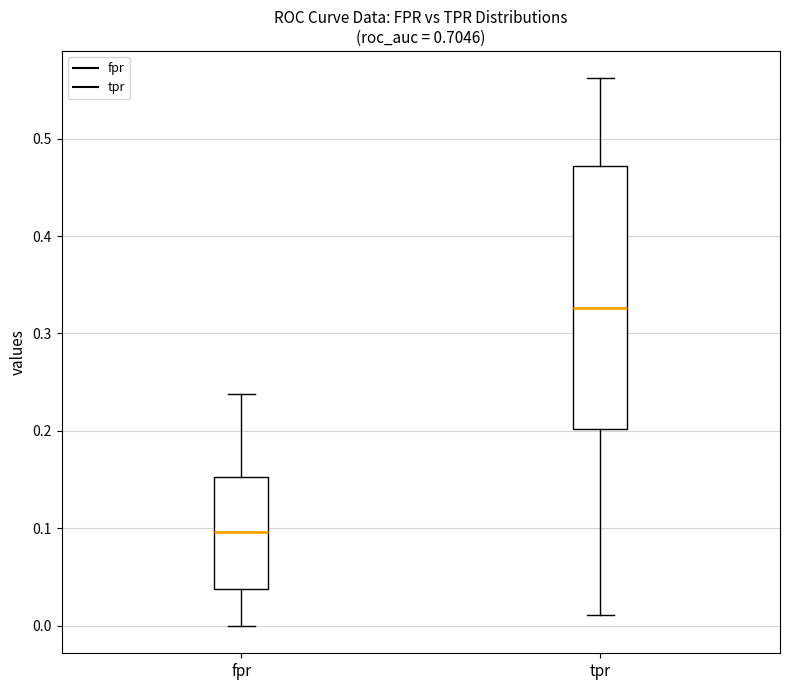

Where is the lower edge of the box for fpr on the y-axis? The values are not printed on the chart, so give them approximately, as read against the axis.

0.04